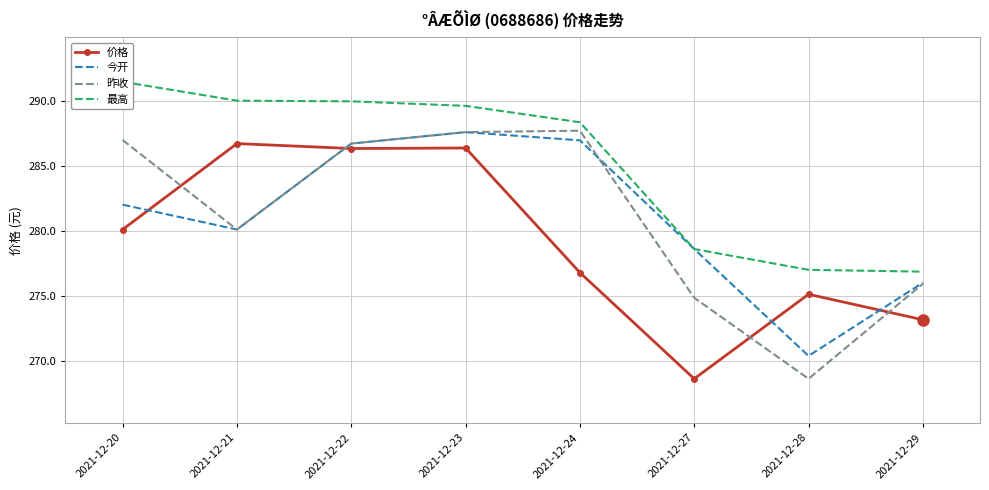

Reading left to right, what are all the values shown in this chart?

价格: 2021-12-20=280.1	2021-12-21=286.7	2021-12-22=286.3	2021-12-23=286.4	2021-12-24=276.8	2021-12-27=268.6	2021-12-28=275.1	2021-12-29=273.1
今开: 2021-12-20=282.0	2021-12-21=280.1	2021-12-22=286.7	2021-12-23=287.6	2021-12-24=286.9	2021-12-27=278.6	2021-12-28=270.4	2021-12-29=276.0
昨收: 2021-12-20=287.0	2021-12-21=280.1	2021-12-22=286.7	2021-12-23=287.6	2021-12-24=287.7	2021-12-27=274.8	2021-12-28=268.6	2021-12-29=275.9
最高: 2021-12-20=291.4	2021-12-21=290.0	2021-12-22=289.9	2021-12-23=289.6	2021-12-24=288.3	2021-12-27=278.6	2021-12-28=277.0	2021-12-29=276.9